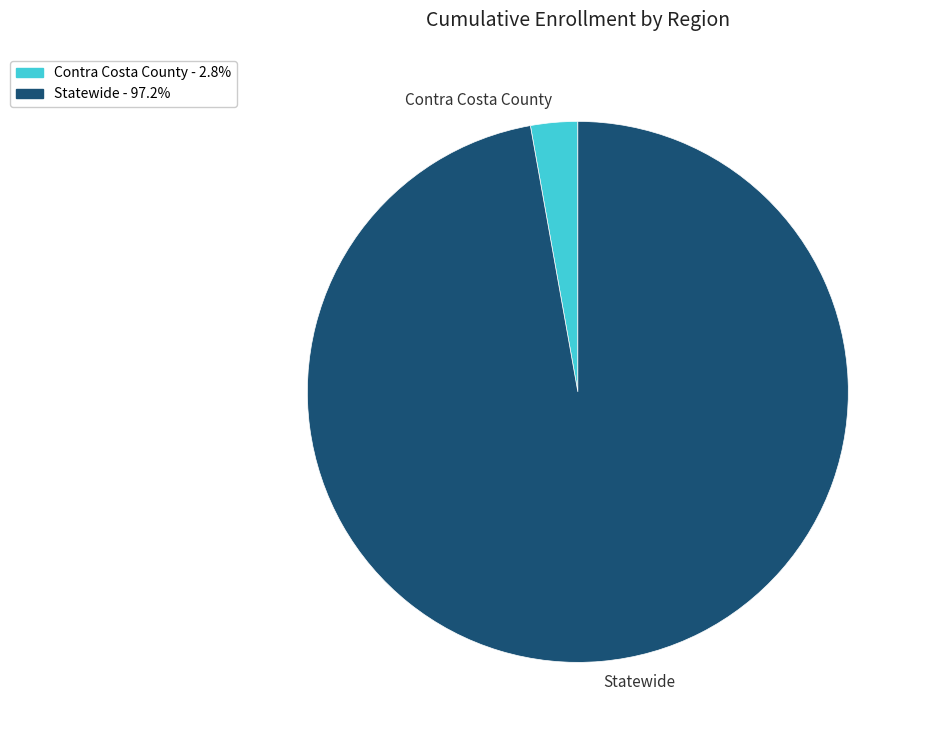

What is the smallest slice in the pie chart?

Contra Costa County